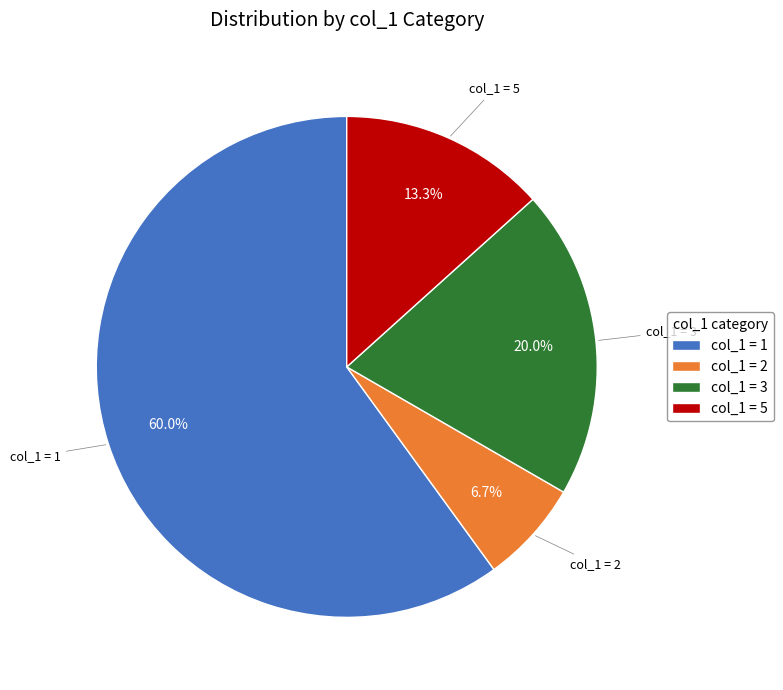

What is the largest slice in the pie chart?

col_1 = 1